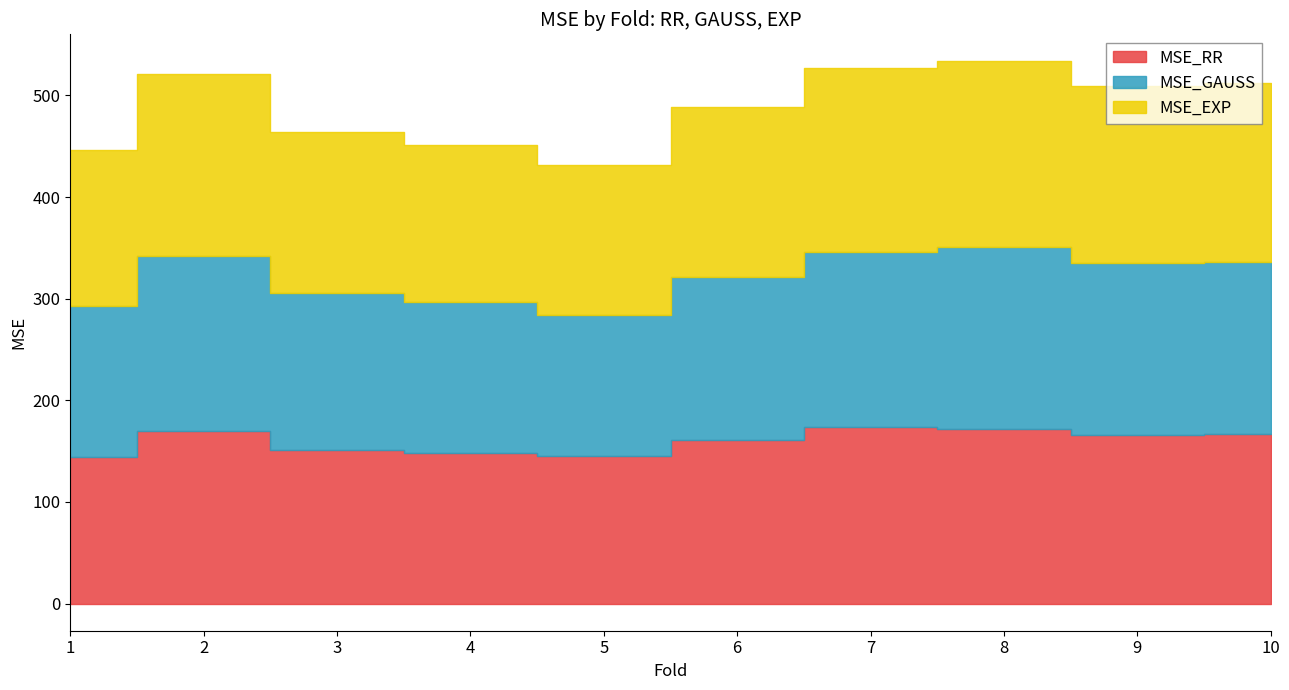

The value of MSE_RR at 10 is 166.7. True or false?

True